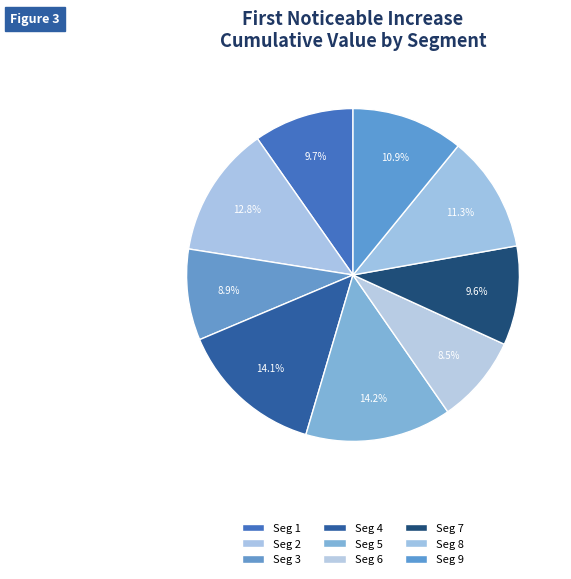

Count the number of slices in the pie.

9